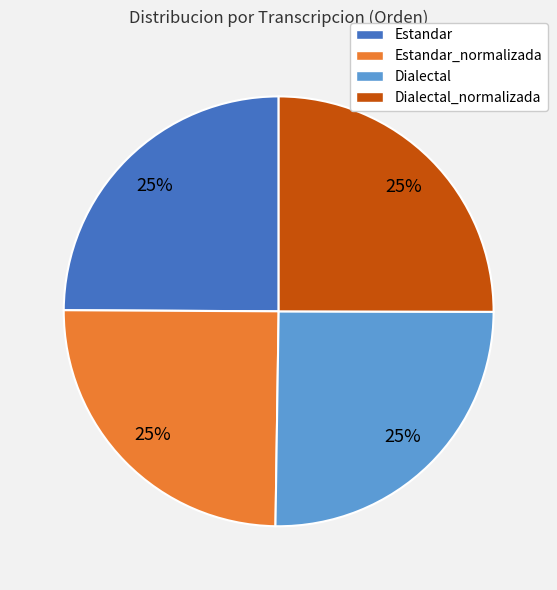

To the nearest percent, what is the combined percentage of Dialectal_normalizada and Dialectal?

50%